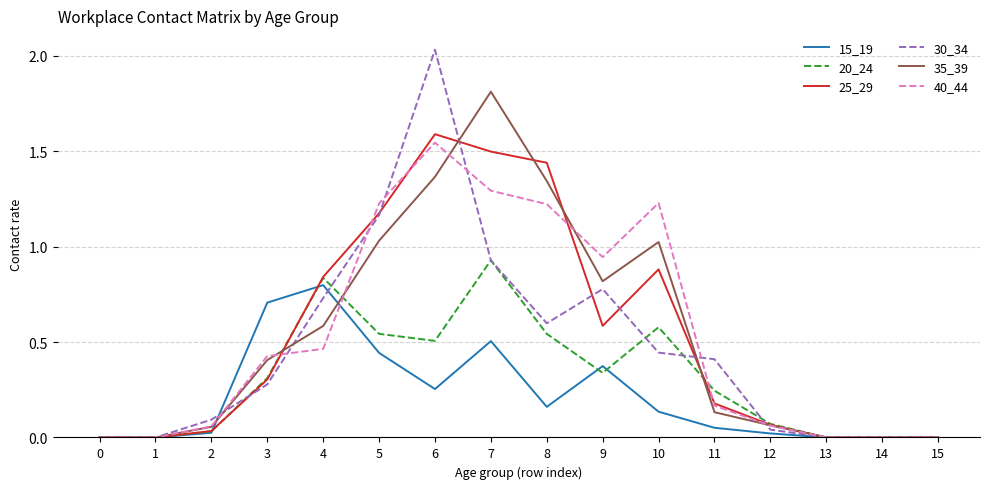

At which category is the sum across all series the highest?

6